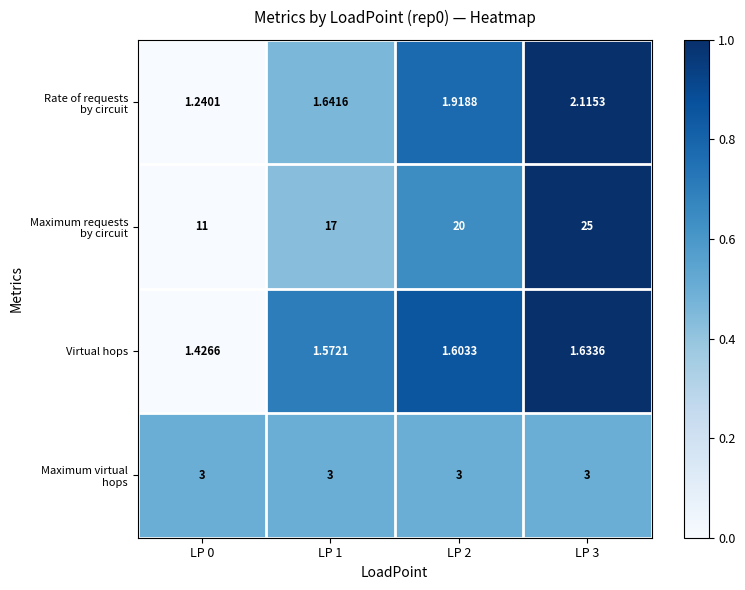

How many series are shown in this chart?

4